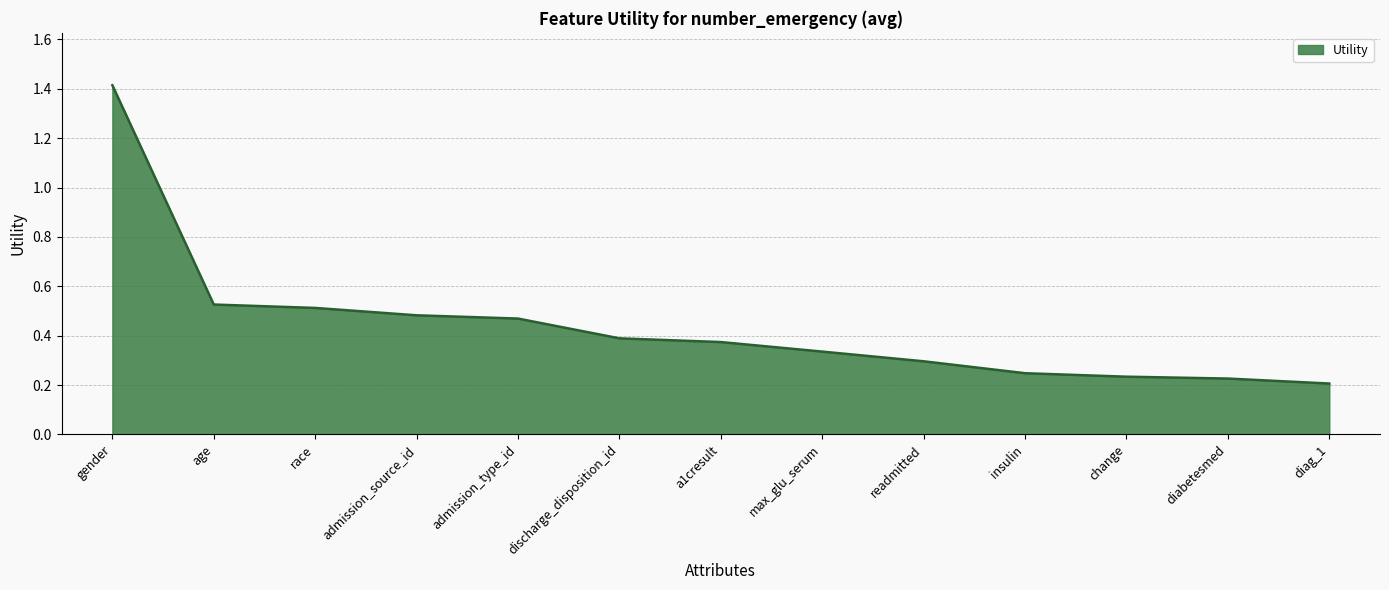

What is the change in value from gender to change?

-1.2